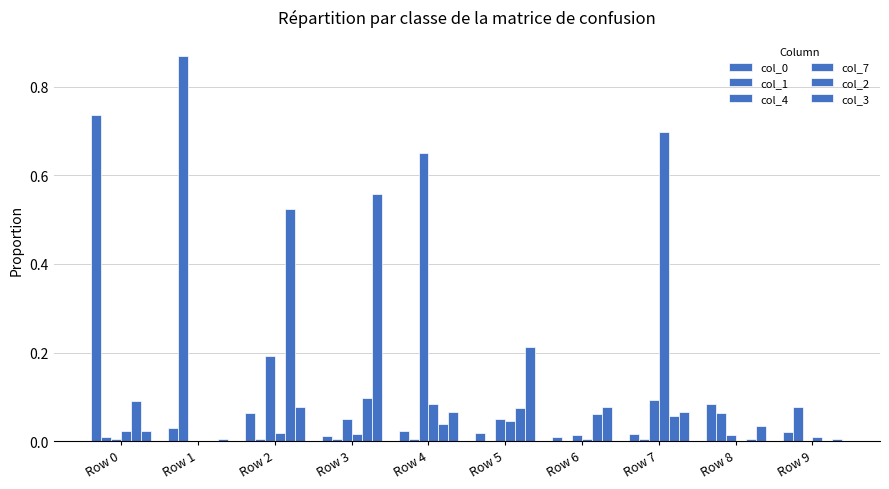

How many series are shown in this chart?

6